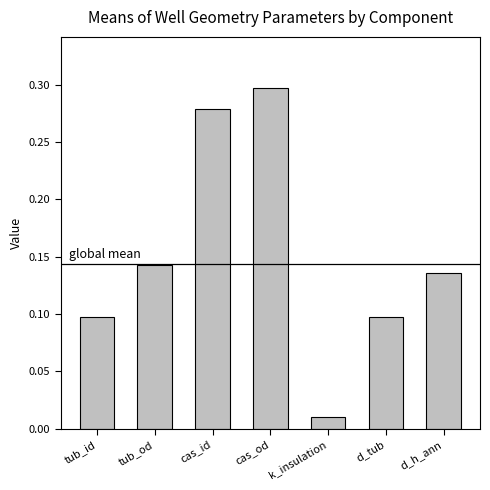

What is the sum of all values?

1.1